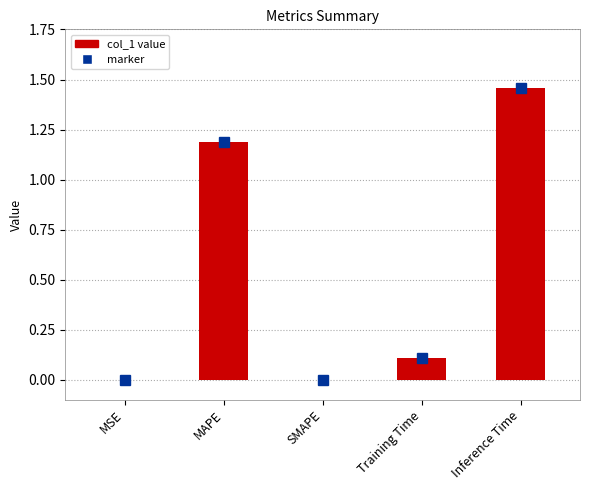

What is the sum of the values at MAPE and Inference Time?

2.6